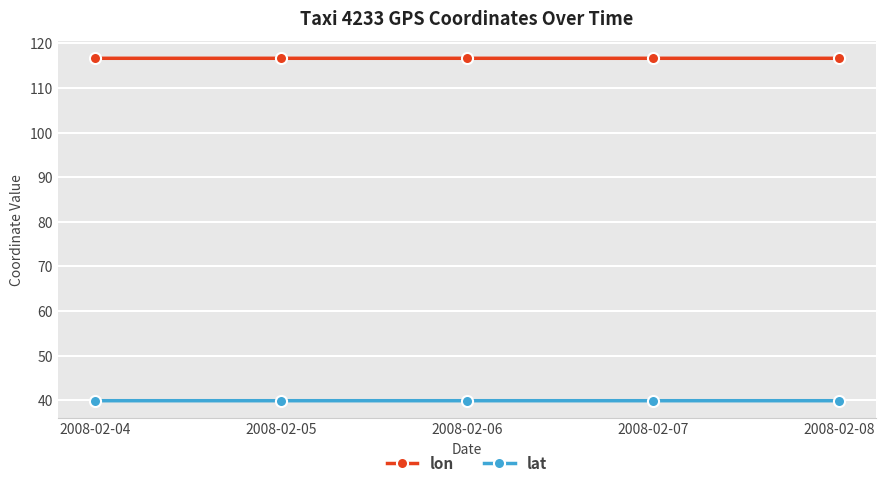

Which series has the largest total across all categories?

lon